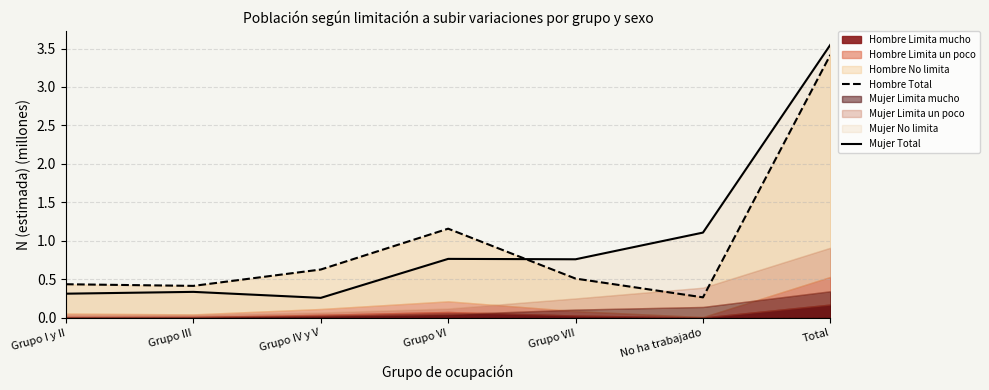

What is the value of the Hombre Total point at the 3rd from the left?

0.6